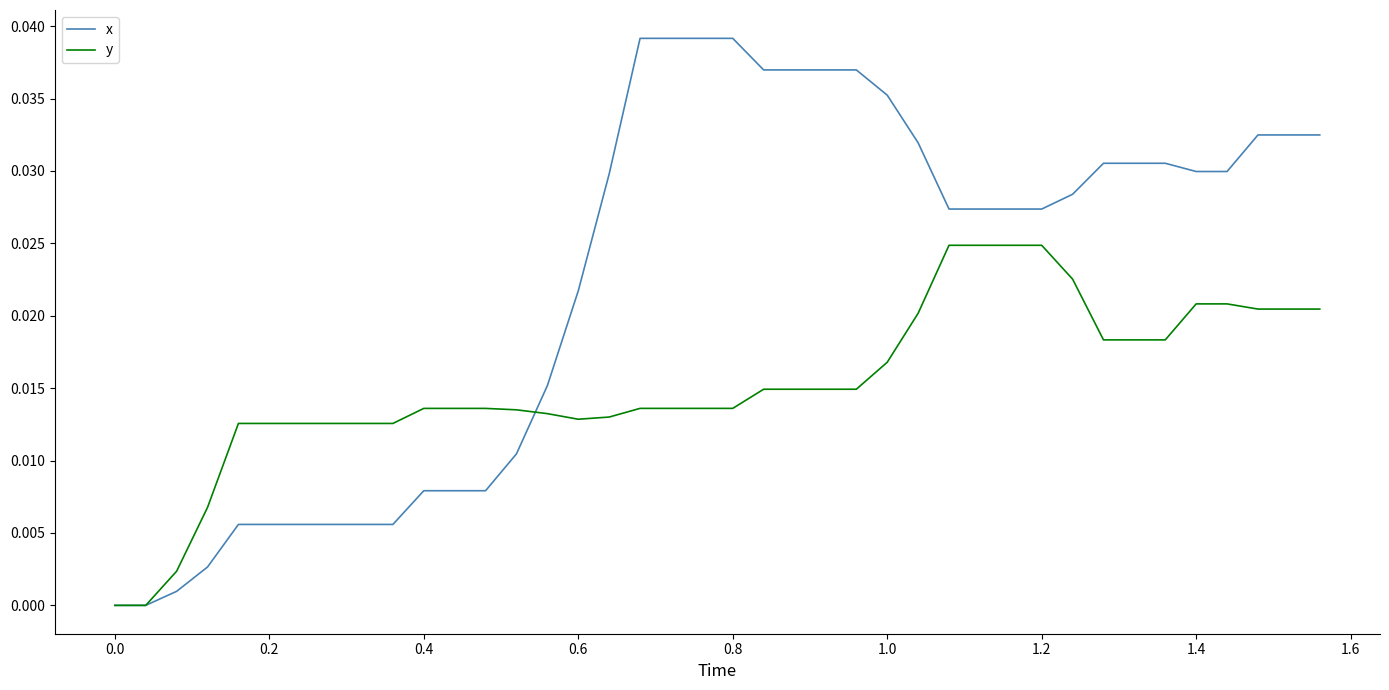

Rank the series by their maximum value, from highest to lowest.

x, y